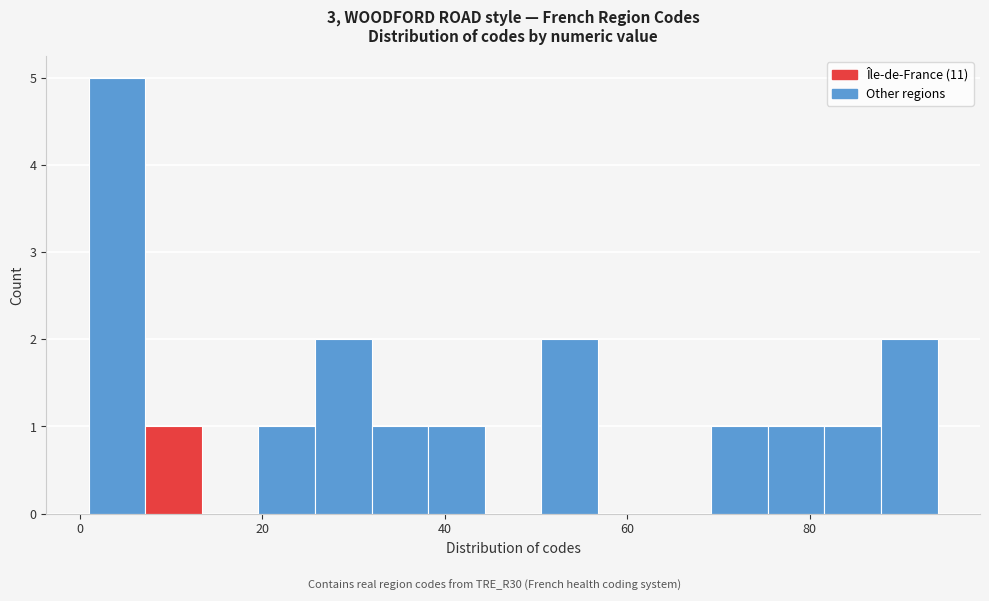

Read against the x-axis, roughly where is the centre of the tallest bar?

4